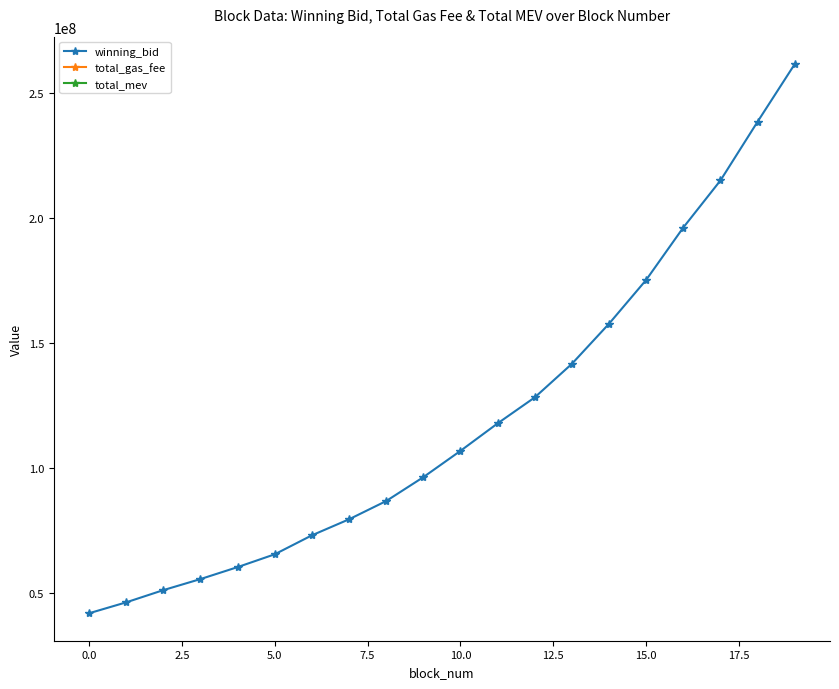

What is the value of the 15th point from the left?

157616267.4